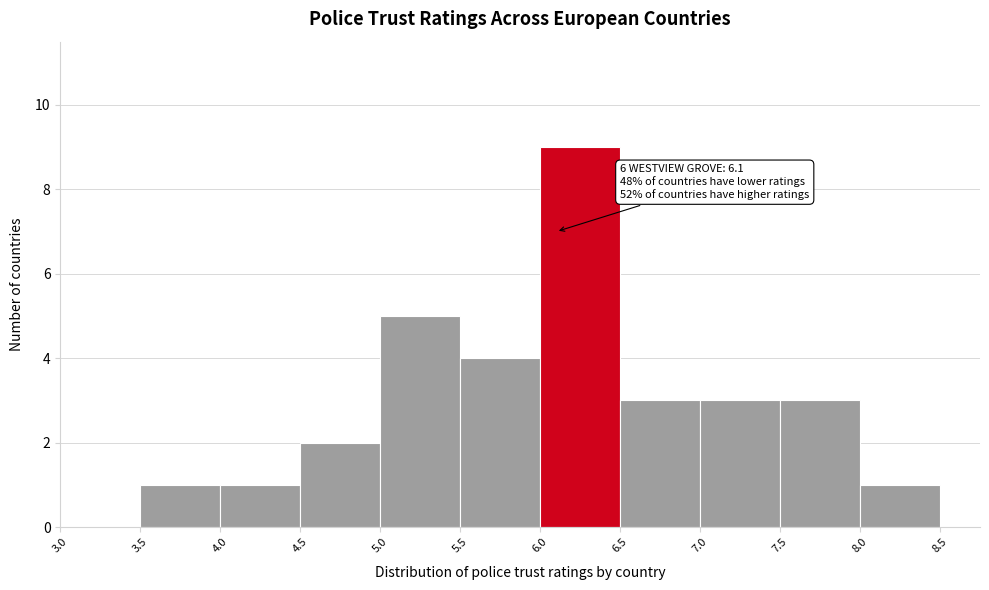

Which range on the x-axis has the tallest bar?

6.0 to 6.5